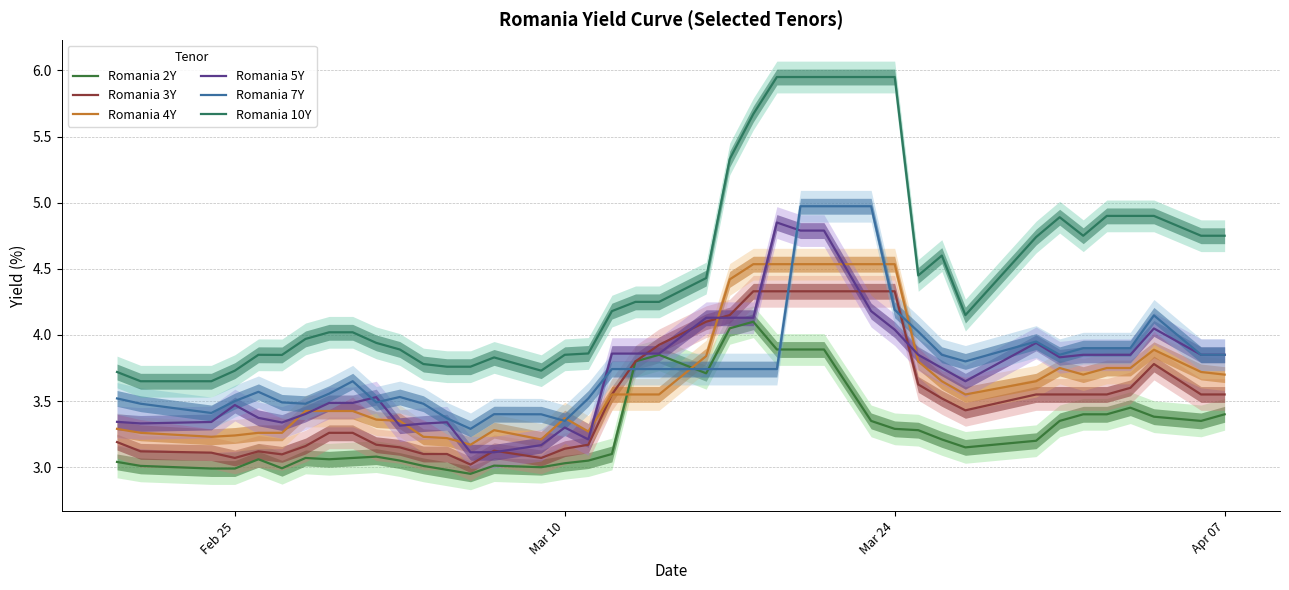

What are all the series names shown in the legend?

Romania 2Y, Romania 3Y, Romania 4Y, Romania 5Y, Romania 7Y, Romania 10Y